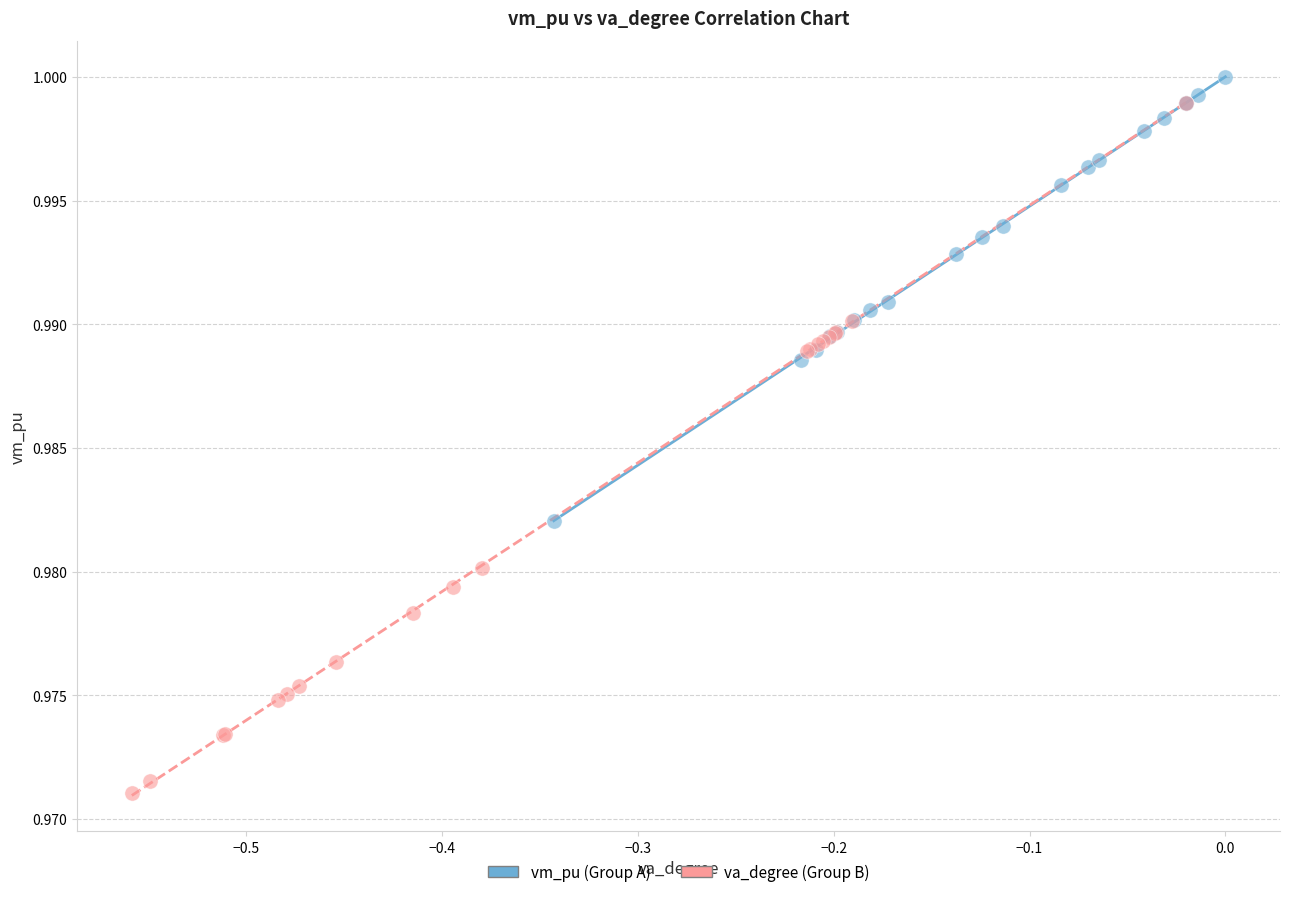

Which series has the largest Y range (max minus min)?

va_degree (Group B)